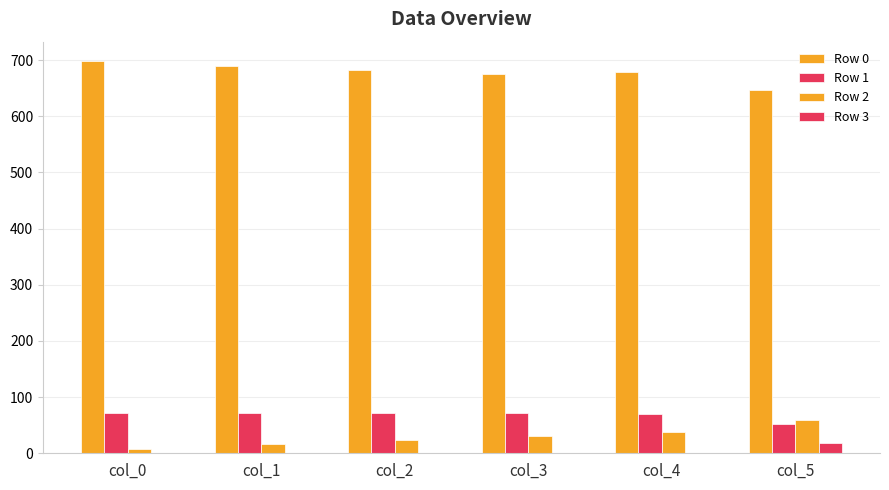

Count the number of data series in this chart.

4